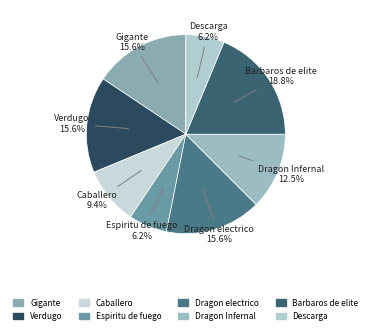

To the nearest percent, what portion does Gigante represent?

16%